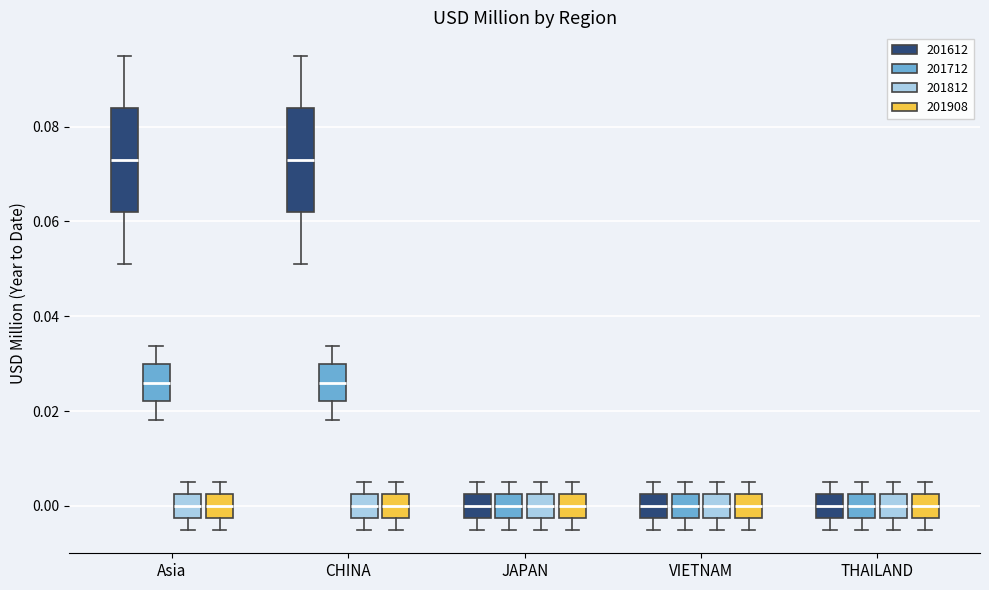

Reading left to right, transcribe this box plot: for each box, give where its median line is, the range the box spans, and where its two whiskers end, as read against the y-axis. The values are not printed on the chart, so give them approximately, as read against the axis.

Asia (201612): median 0.074, box 0.062 to 0.084, whiskers 0.052 to 0.094
Asia (201712): median 0.026, box 0.022 to 0.030, whiskers 0.018 to 0.034
Asia (201812): median 0.000, box -0.002 to 0.002, whiskers -0.004 to 0.006
Asia (201908): median 0.000, box -0.002 to 0.002, whiskers -0.004 to 0.006
CHINA (201612): median 0.074, box 0.062 to 0.084, whiskers 0.052 to 0.094
CHINA (201712): median 0.026, box 0.022 to 0.030, whiskers 0.018 to 0.034
CHINA (201812): median 0.000, box -0.002 to 0.002, whiskers -0.004 to 0.006
CHINA (201908): median 0.000, box -0.002 to 0.002, whiskers -0.004 to 0.006
JAPAN (201612): median 0.000, box -0.002 to 0.002, whiskers -0.004 to 0.006
JAPAN (201712): median 0.000, box -0.002 to 0.002, whiskers -0.004 to 0.006
JAPAN (201812): median 0.000, box -0.002 to 0.002, whiskers -0.004 to 0.006
JAPAN (201908): median 0.000, box -0.002 to 0.002, whiskers -0.004 to 0.006
VIETNAM (201612): median 0.000, box -0.002 to 0.002, whiskers -0.004 to 0.006
VIETNAM (201712): median 0.000, box -0.002 to 0.002, whiskers -0.004 to 0.006
VIETNAM (201812): median 0.000, box -0.002 to 0.002, whiskers -0.004 to 0.006
VIETNAM (201908): median 0.000, box -0.002 to 0.002, whiskers -0.004 to 0.006
THAILAND (201612): median 0.000, box -0.002 to 0.002, whiskers -0.004 to 0.006
THAILAND (201712): median 0.000, box -0.002 to 0.002, whiskers -0.004 to 0.006
THAILAND (201812): median 0.000, box -0.002 to 0.002, whiskers -0.004 to 0.006
THAILAND (201908): median 0.000, box -0.002 to 0.002, whiskers -0.004 to 0.006